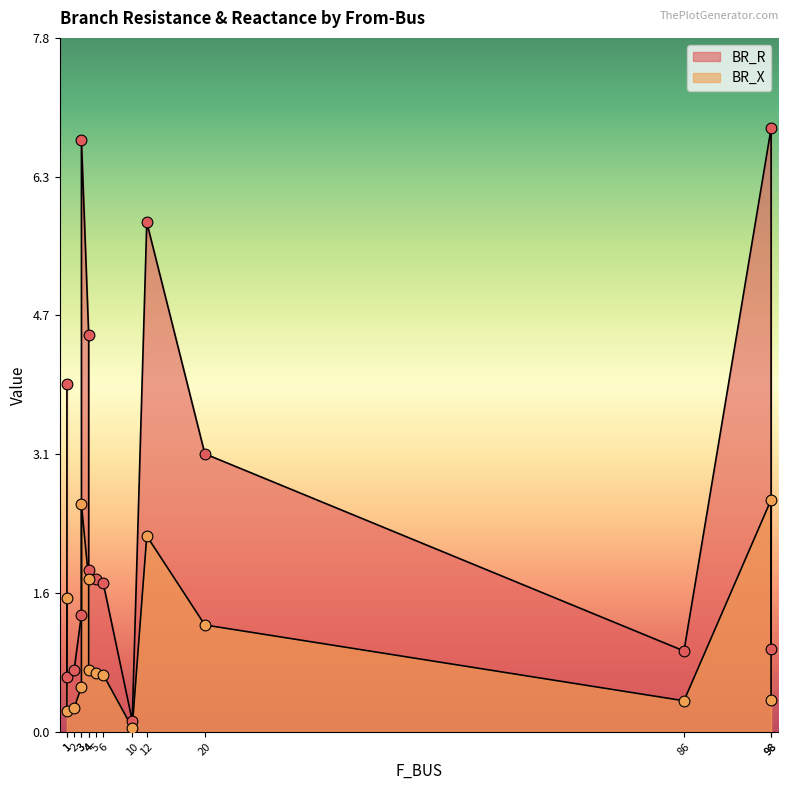

What is the total value across all series at 98?

9.4